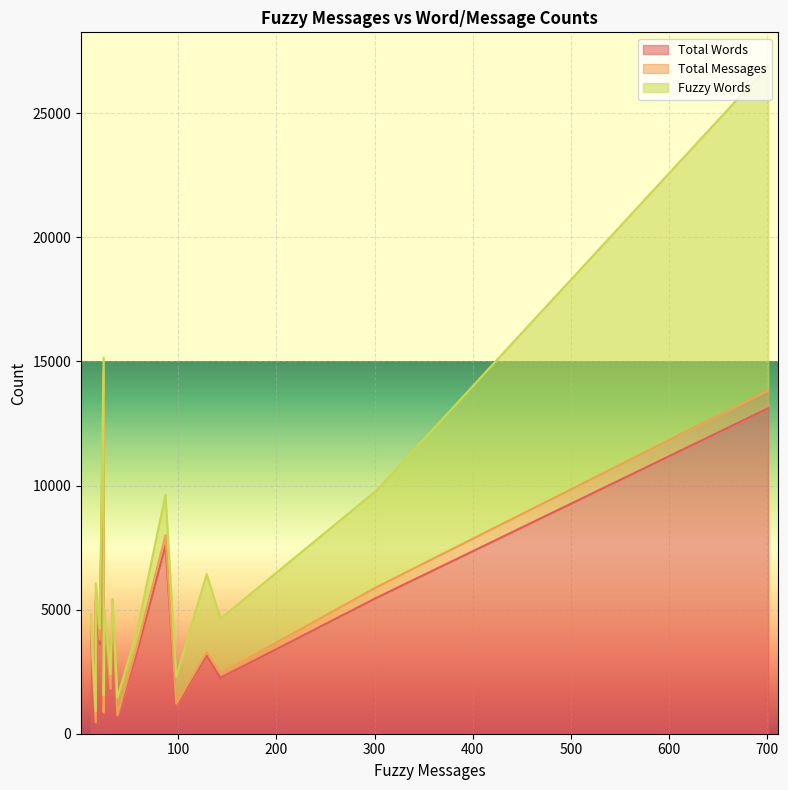

True or false: Total Words and Fuzzy Words cross at least once.

False